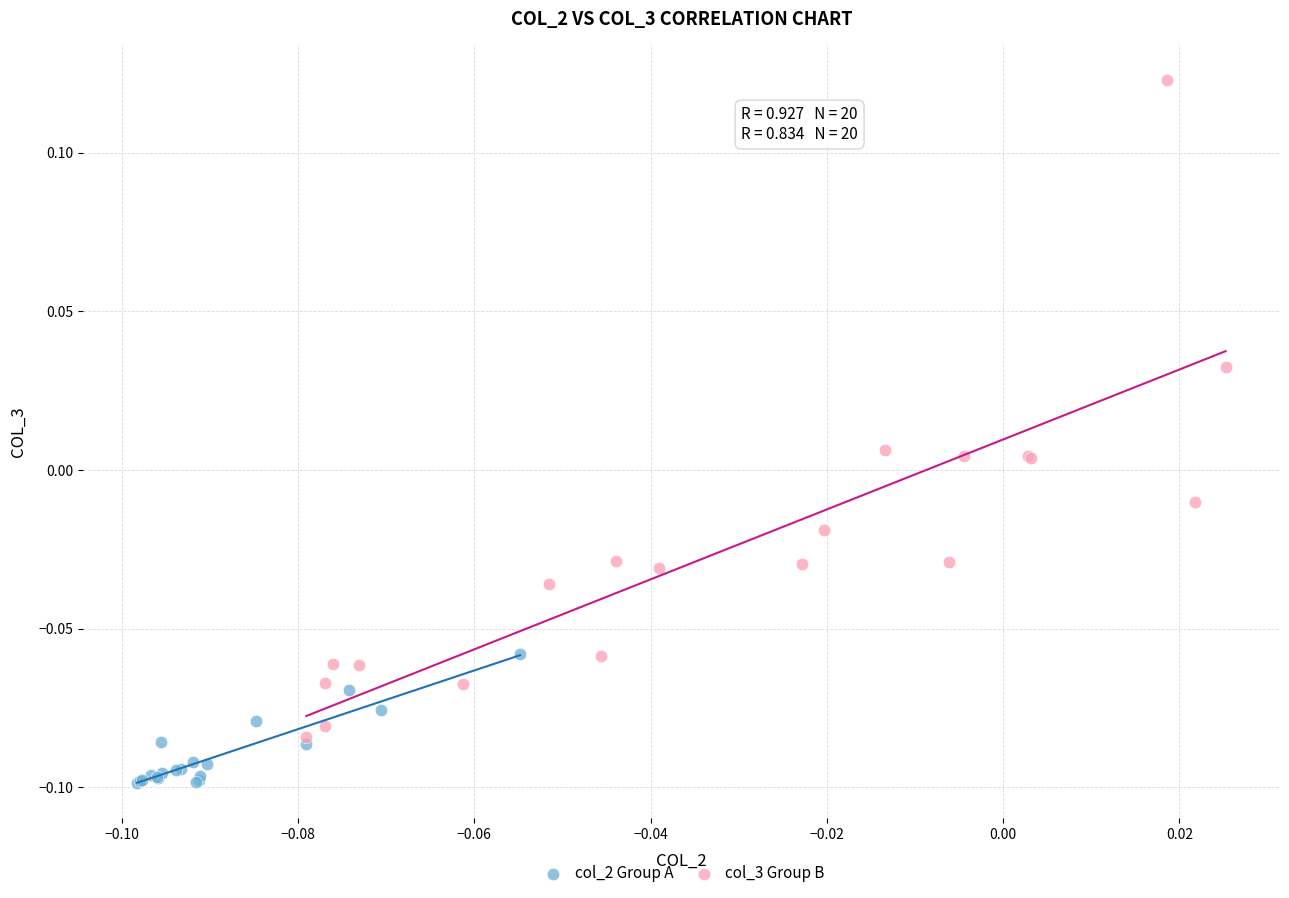

Which series has the largest Y range (max minus min)?

col_3 Group B